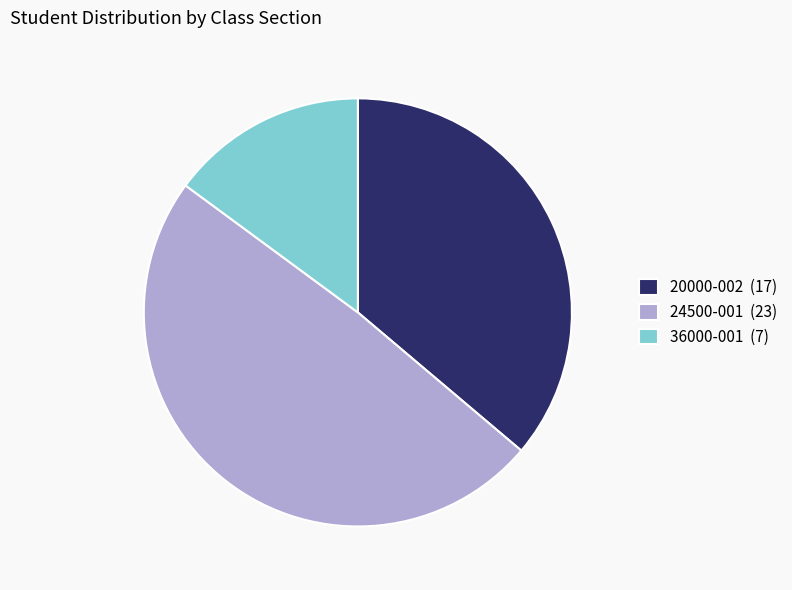

The 36000-001 (7) slice represents 26% of the pie. True or false?

False